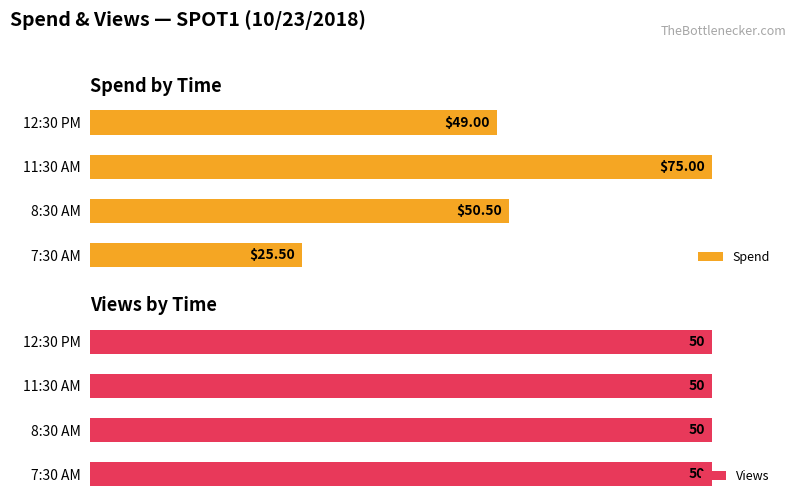

What are all the series names shown in the legend?

Spend, Views